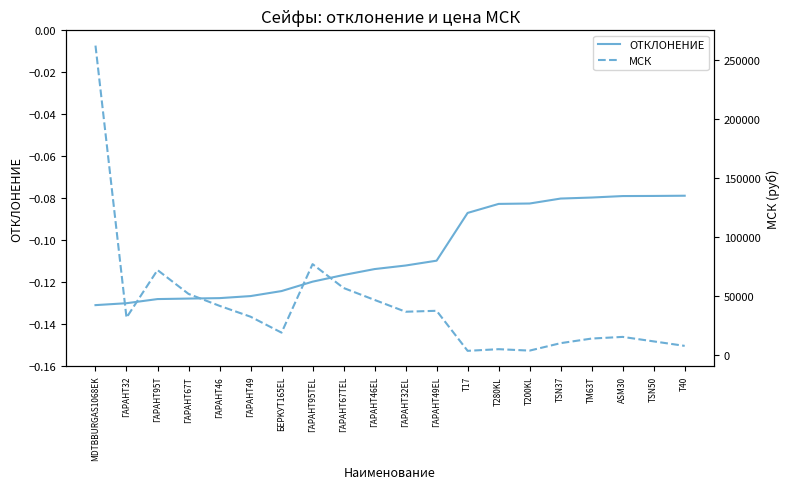

Which series has the widest spread of values?

МСК